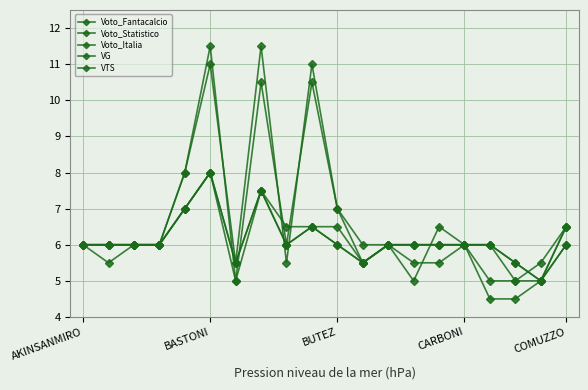

Does the chart display data point markers on the line(s)?

Yes